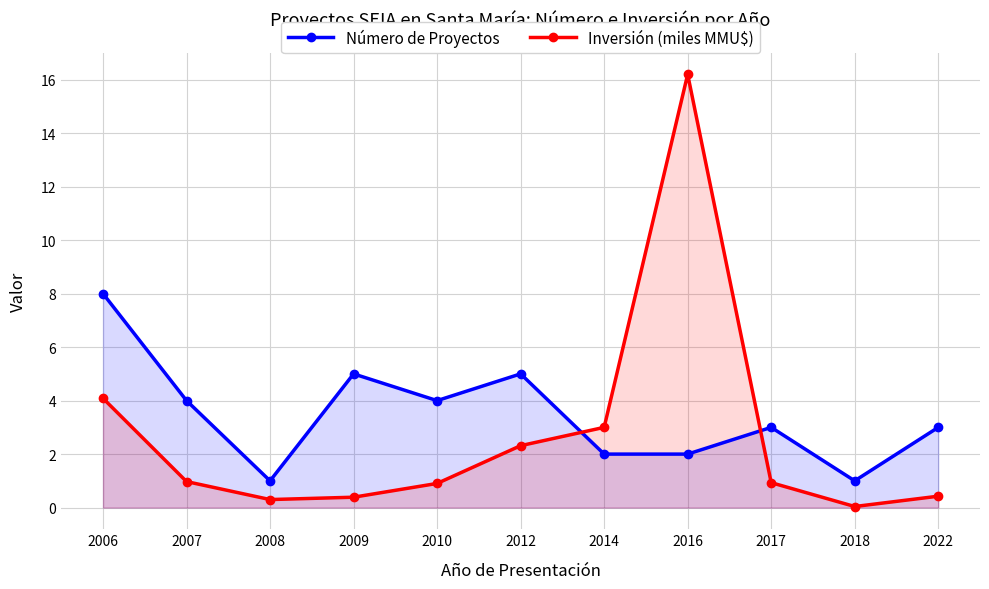

The Inversión (miles MMU$) series shows 1.7 at 2007. True or false?

False